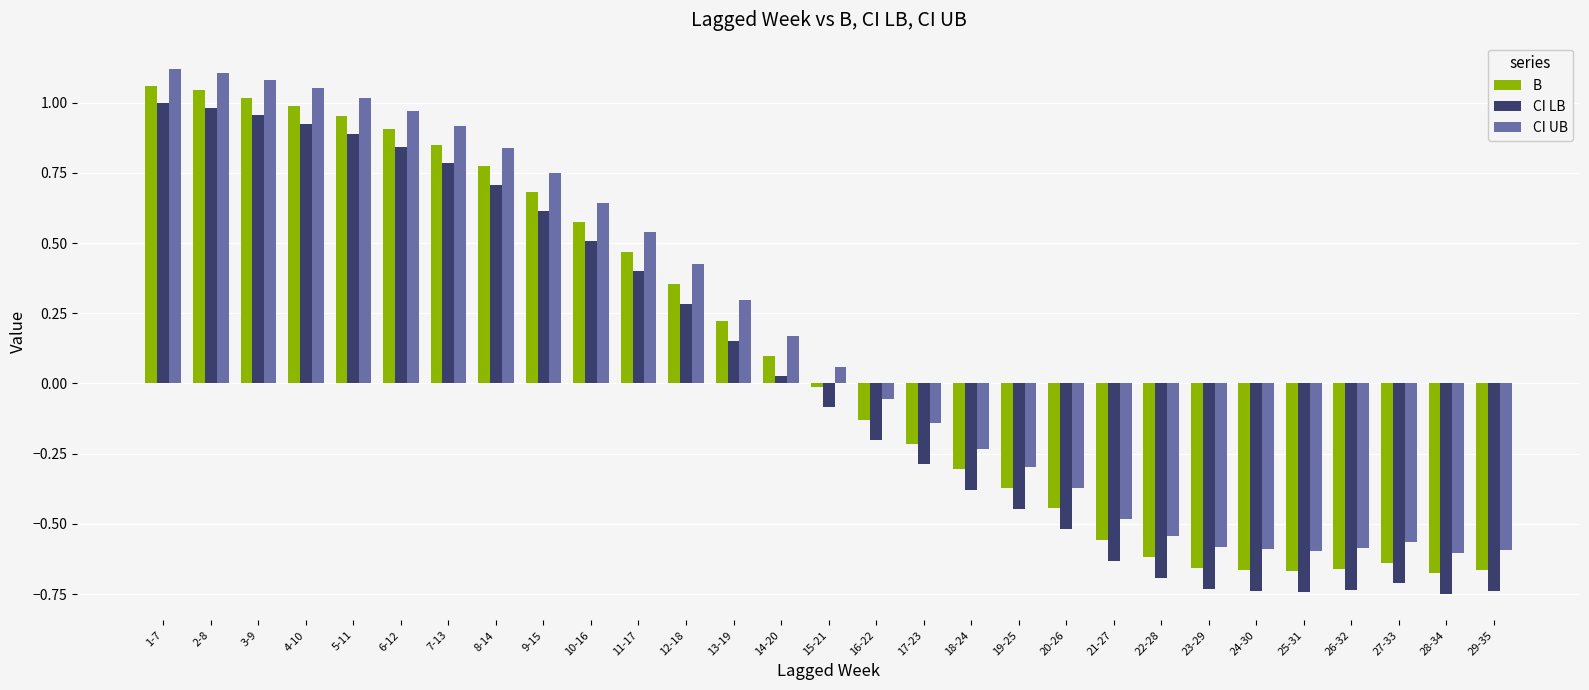

At how many categories does at least one series exceed 0?

15